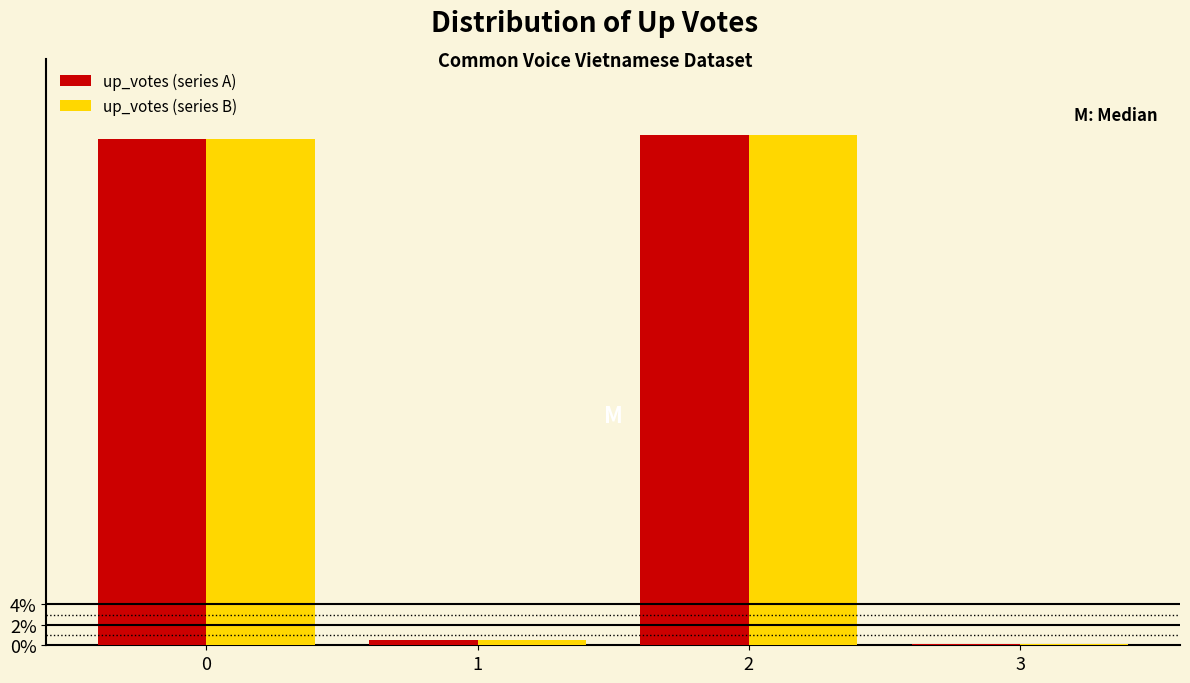

Reading left to right, list all the values displayed in this chart.

up_votes (series A): 0=49.5	1=0.5	2=49.9	3=0.1
up_votes (series B): 0=49.5	1=0.5	2=49.9	3=0.1